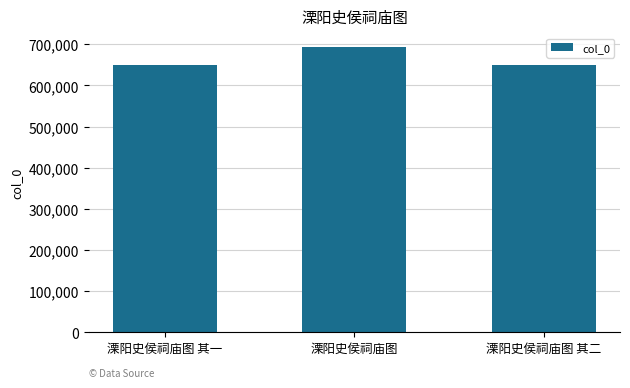

How many bars are there in total?

3